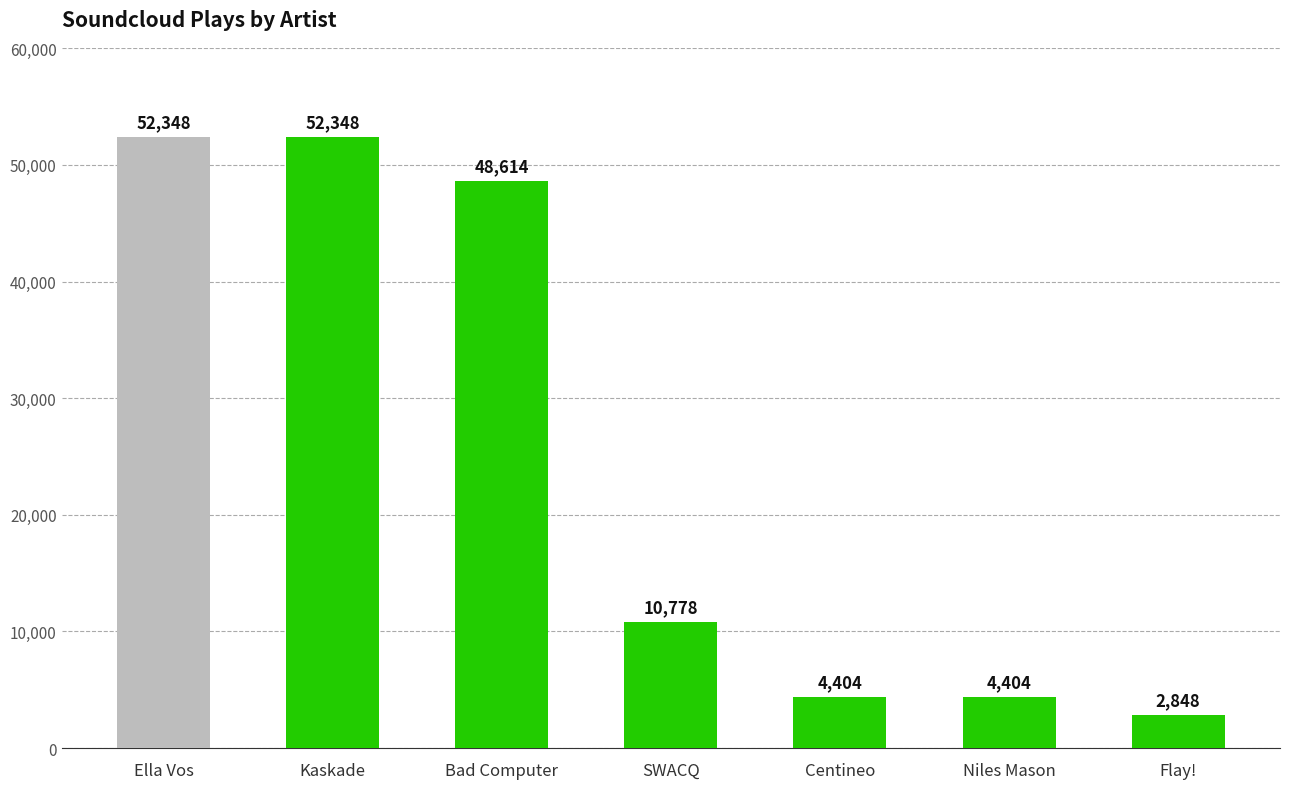

How many data points does each series have?

7